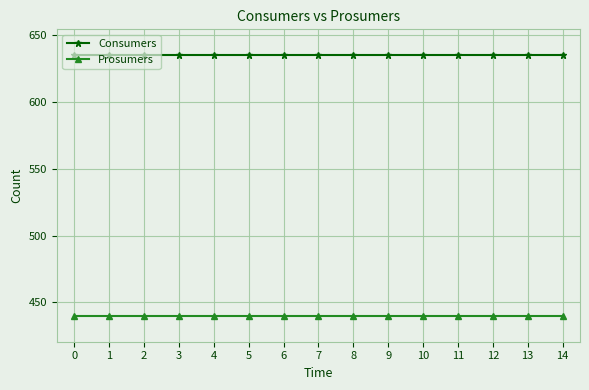

Reading right to left, what are all the values shown in this chart?

Consumers: 14=635	13=635	12=635	11=635	10=635	9=635	8=635	7=635	6=635	5=635	4=635	3=635	2=635	1=635	0=635
Prosumers: 14=440	13=440	12=440	11=440	10=440	9=440	8=440	7=440	6=440	5=440	4=440	3=440	2=440	1=440	0=440